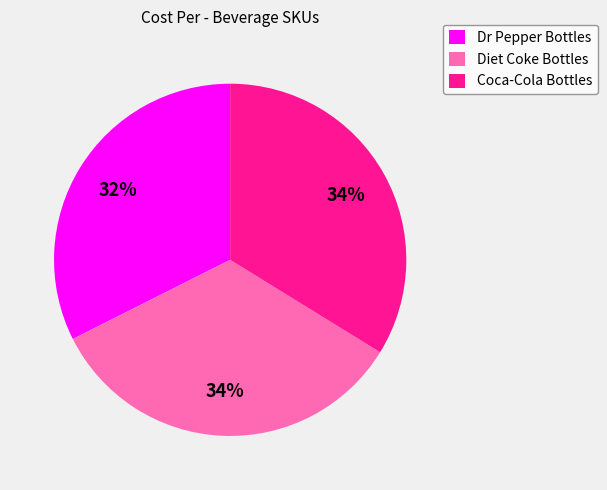

To the nearest percent, what portion does Coca-Cola Bottles represent?

34%